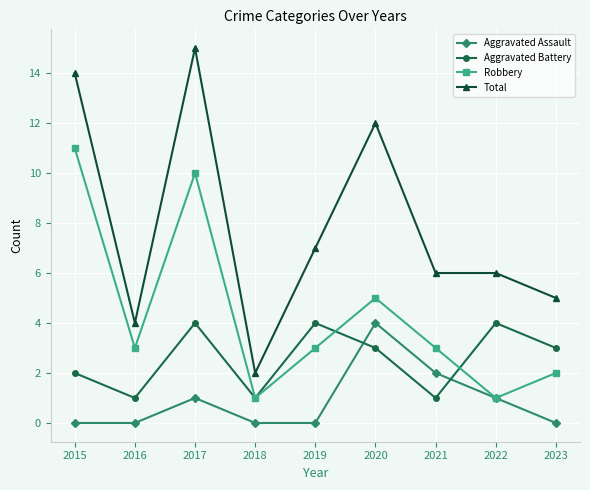

At which category is the sum across all series the highest?

2017